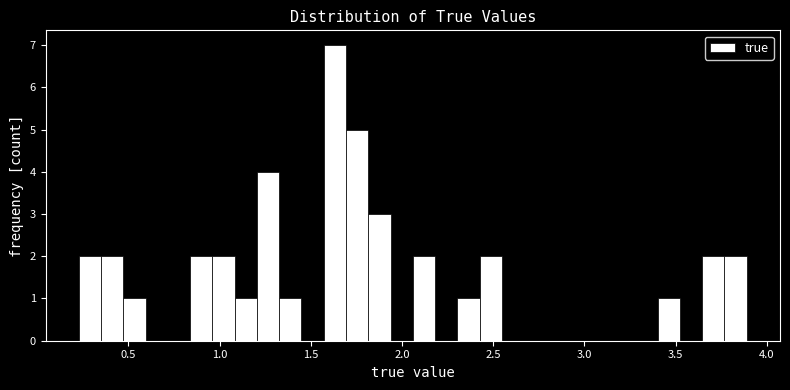

Around what value on the x-axis is the tallest bar? Give the approximate position of its centre, as read against the axis.

1.65